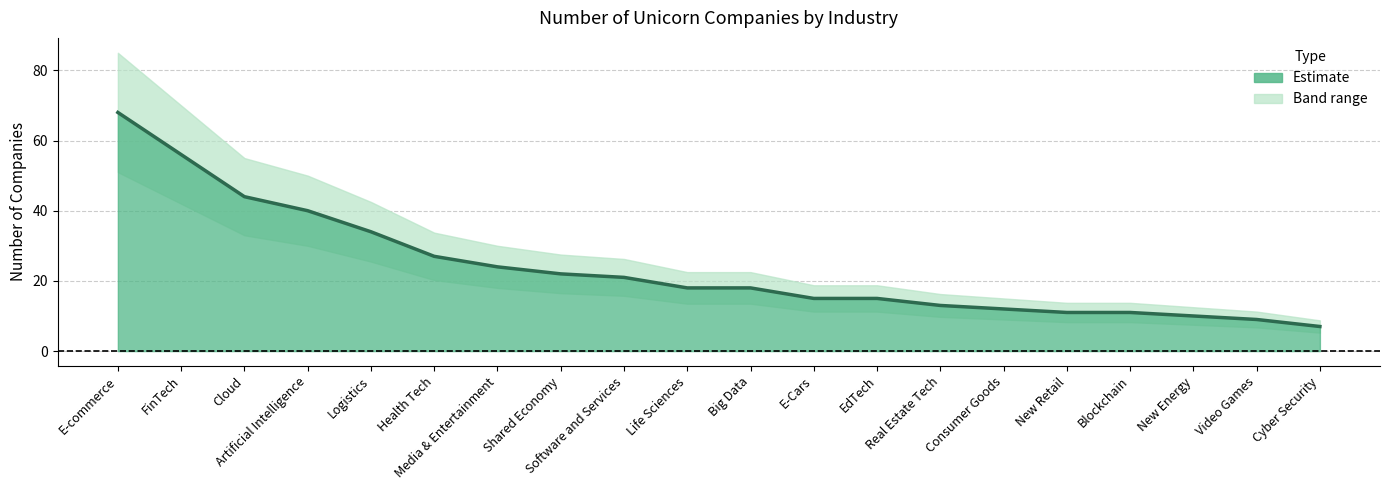

Reading right to left, what are all the values shown in this chart?

7	9	10	11	11	12	13	15	15	18	18	21	22	24	27	34	40	44	56	68